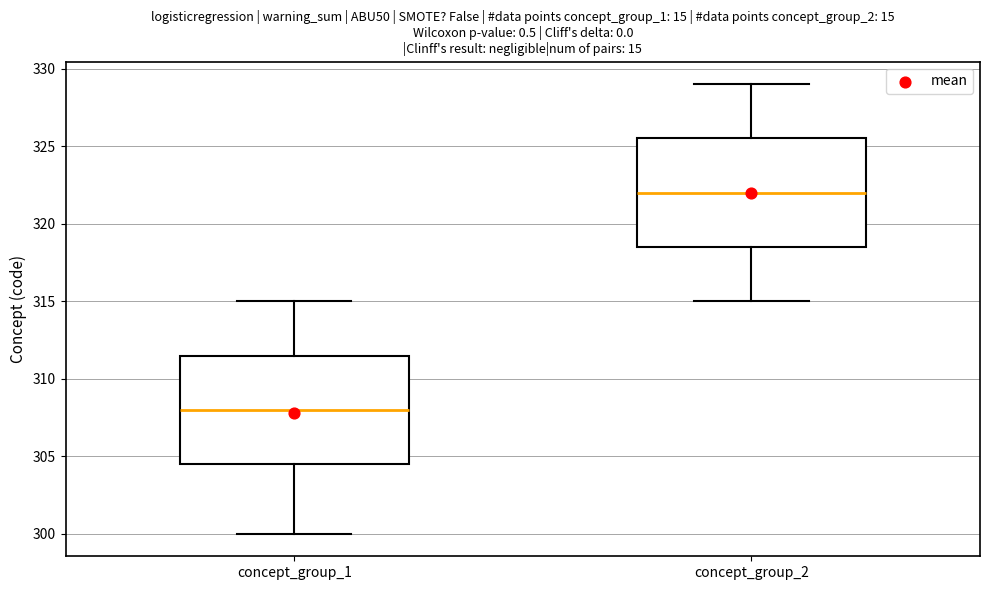

Where does the lower whisker of the box for concept_group_1 end on the y-axis? The values are not printed on the chart, so give them approximately, as read against the axis.

300.0